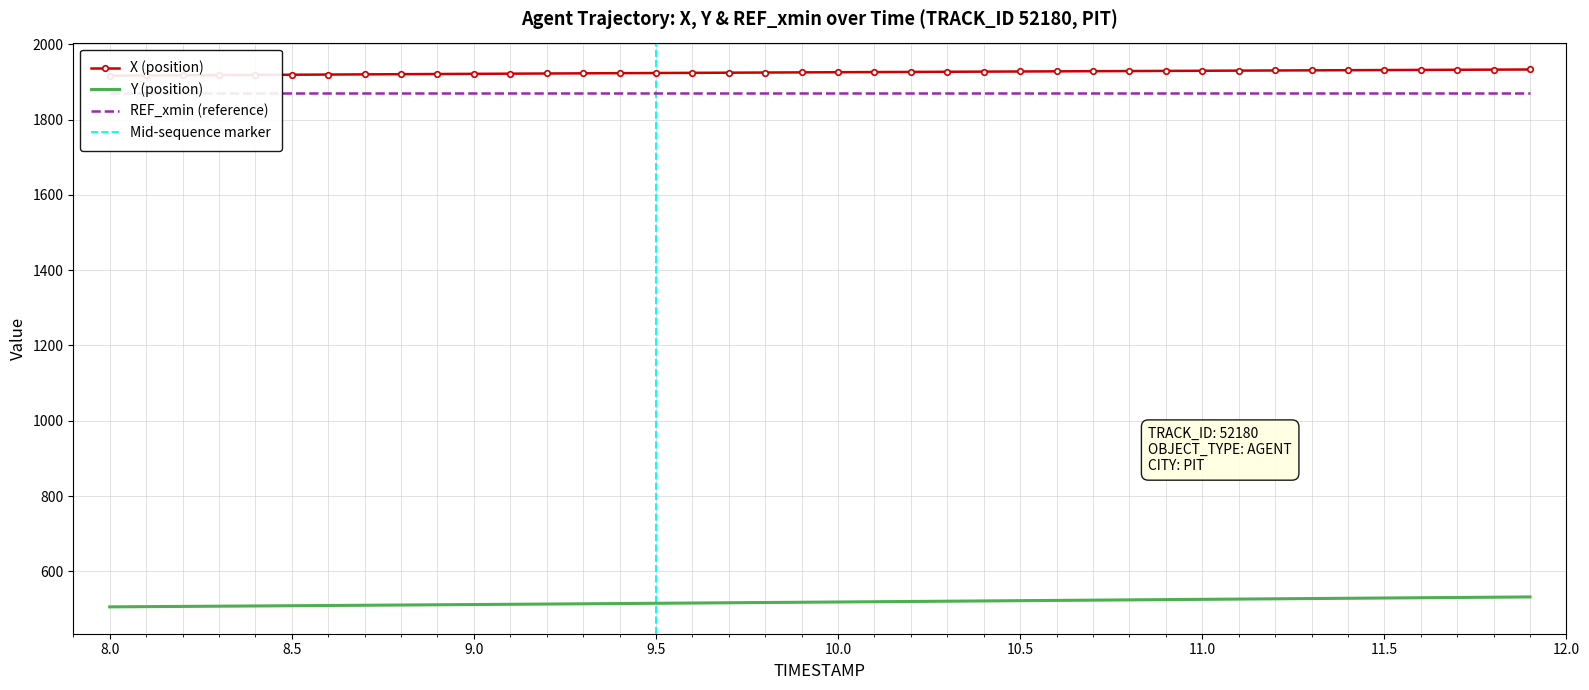

True or false: X and Y cross at least once.

False